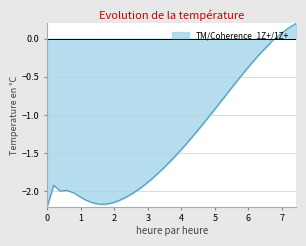

Count the number of data series in this chart.

1